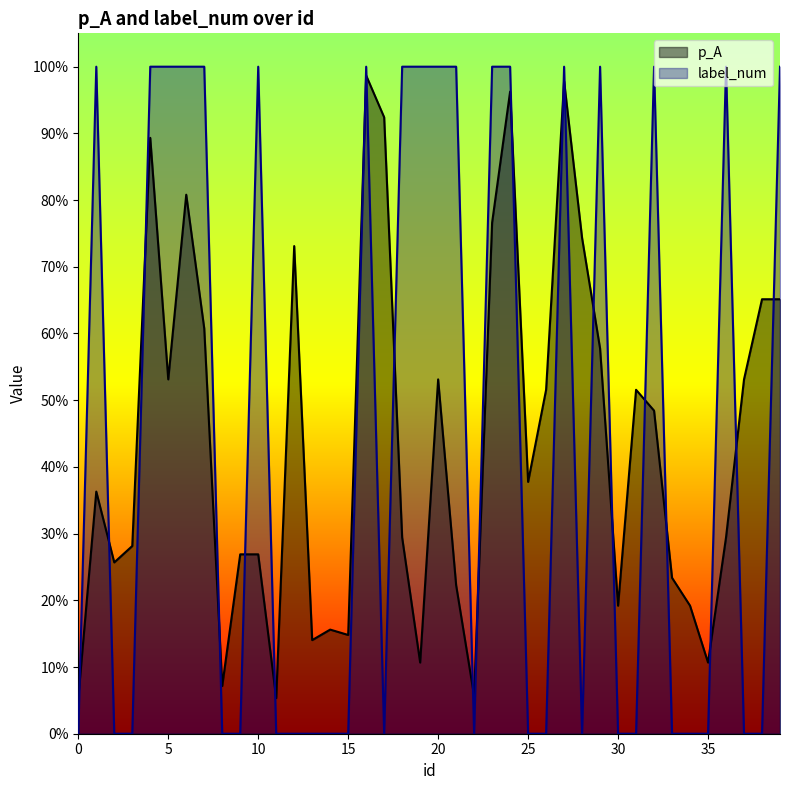

Between 17 and 19, which series saw the biggest shift?

label_num